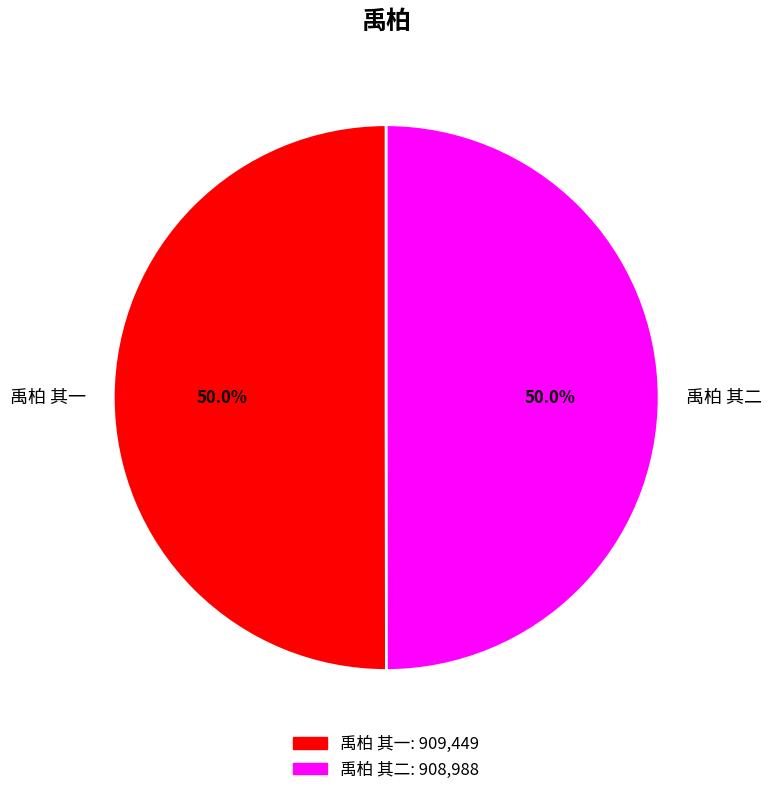

What is the ratio of the value at 禹柏 其一 to the value at 禹柏 其二?

1.0